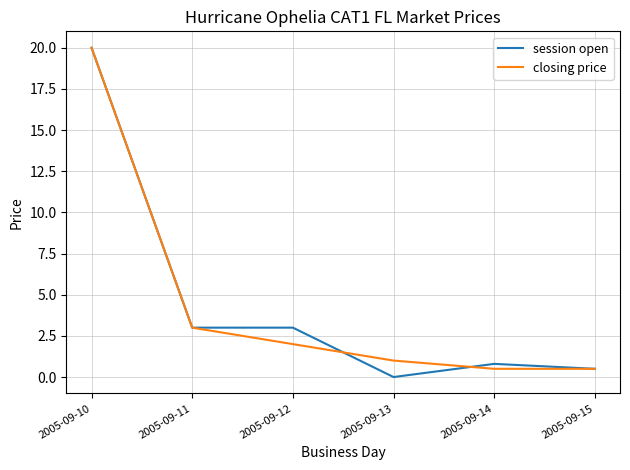

What is the total value across all series at 2005-09-13?

1.0